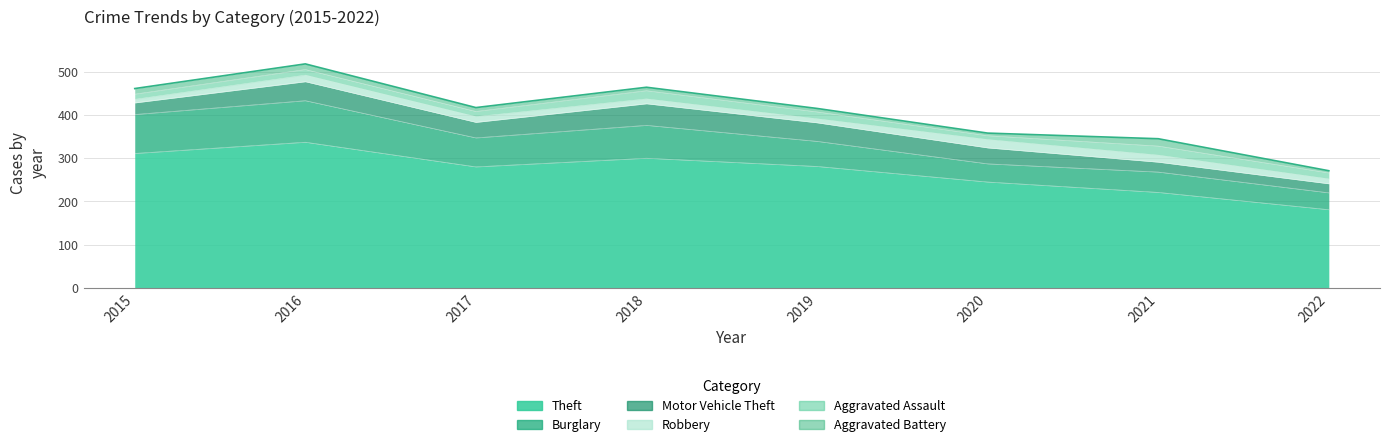

Which series has the widest spread of values?

Theft